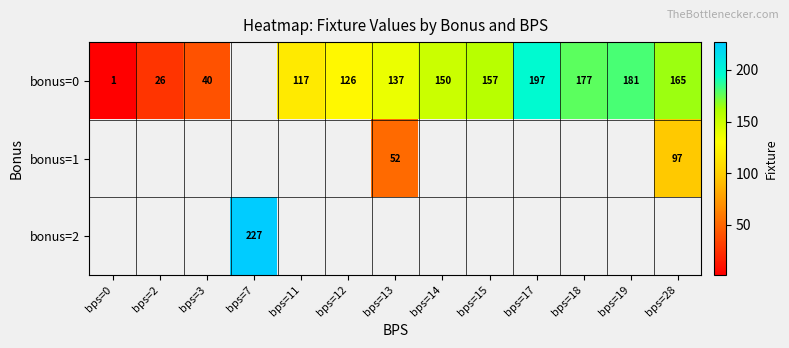

How many series are shown in this chart?

3